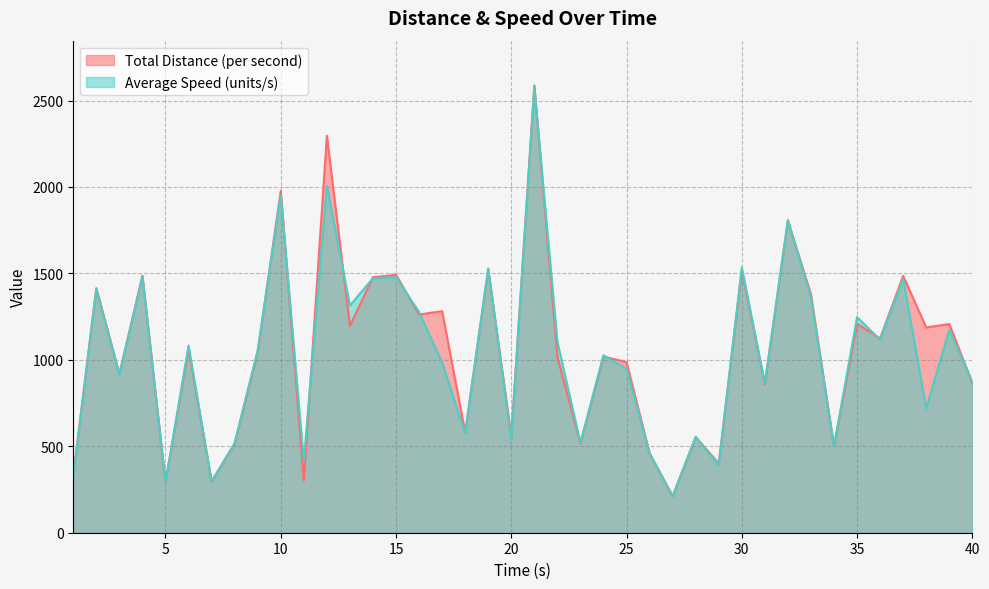

What is the highest value of the Average Speed (units/s) series?

2578.1